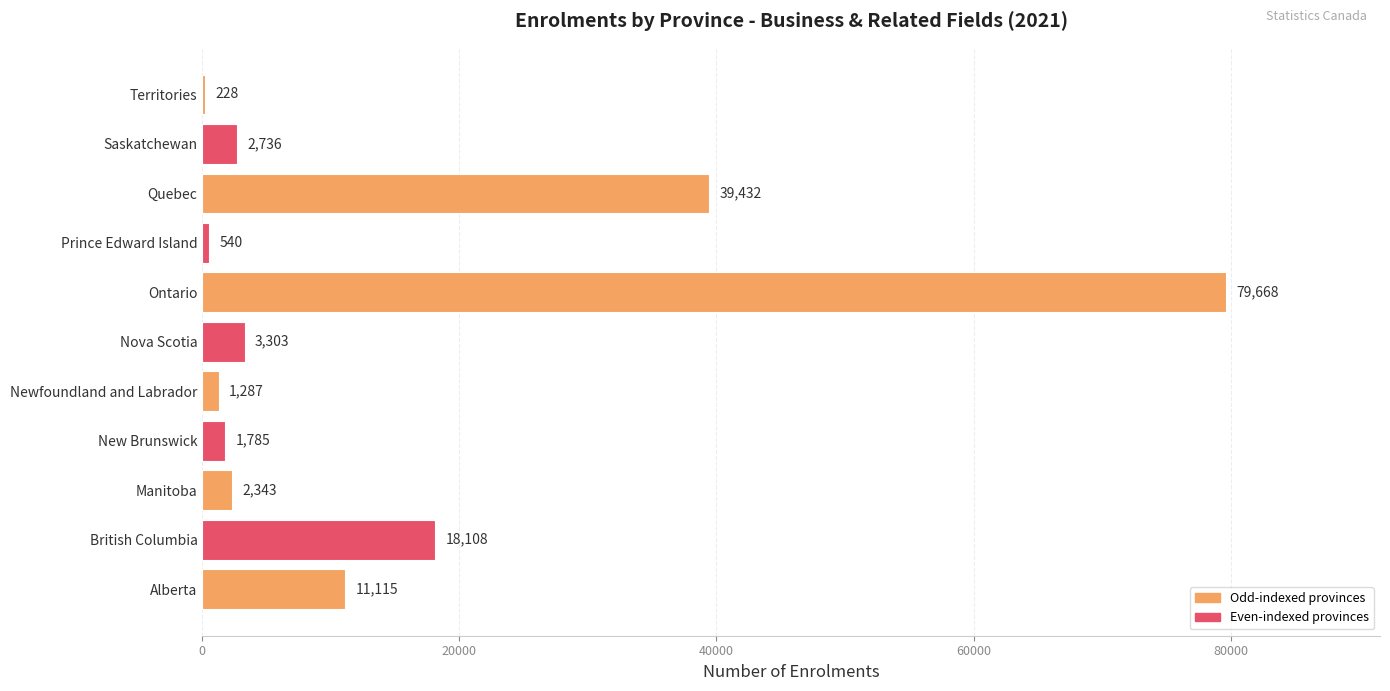

Approximately how many times larger is the value at Ontario compared to New Brunswick?

44.6